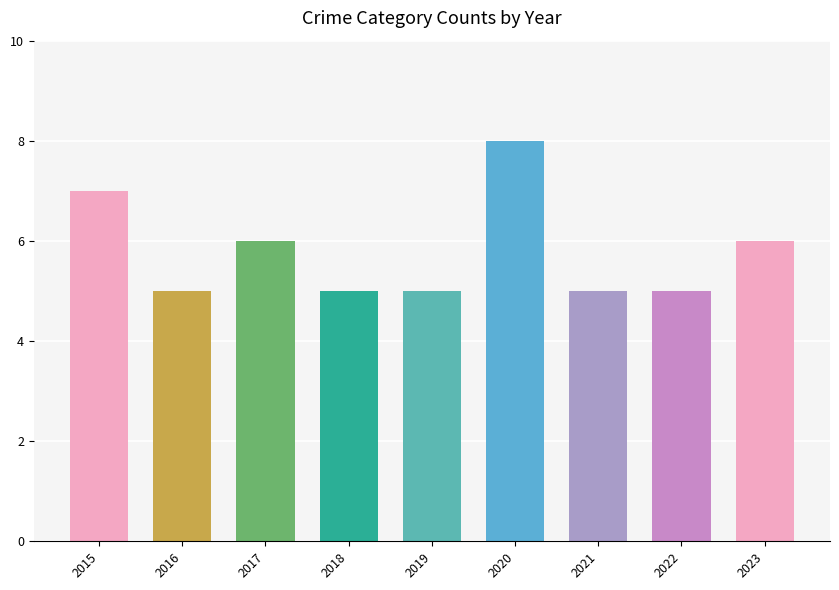

What is the minimum value shown in the chart?

5